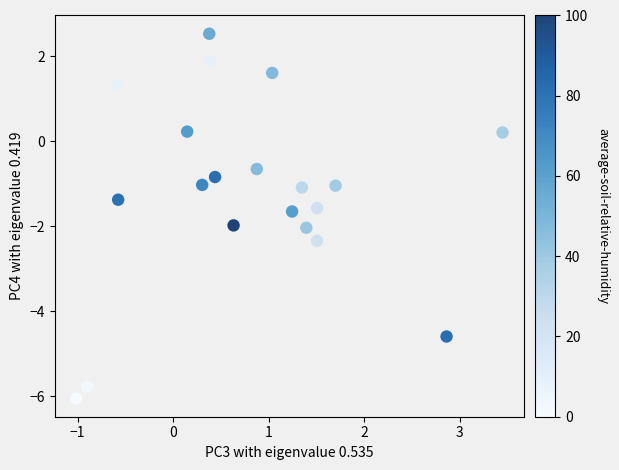

What is the range of X values (max minus min)?

4.5